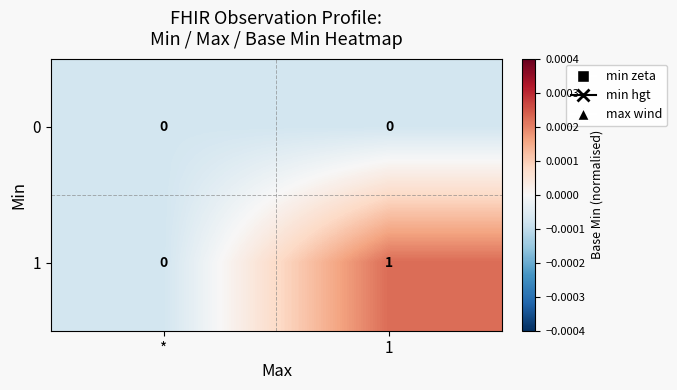

List the series in order of their peak value, highest first.

1, 0